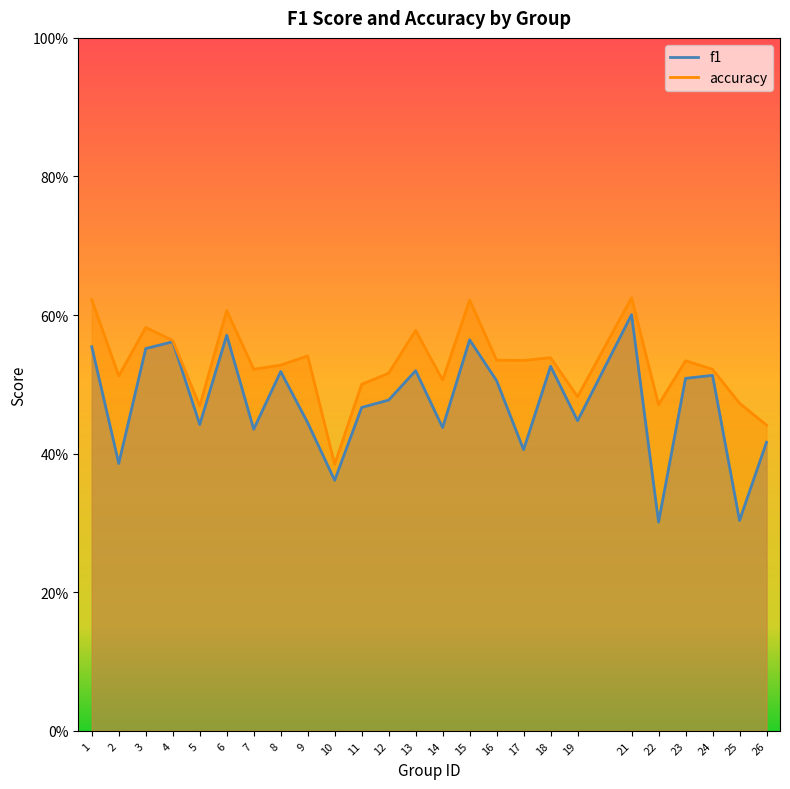

Does the chart have visible grid lines?

No